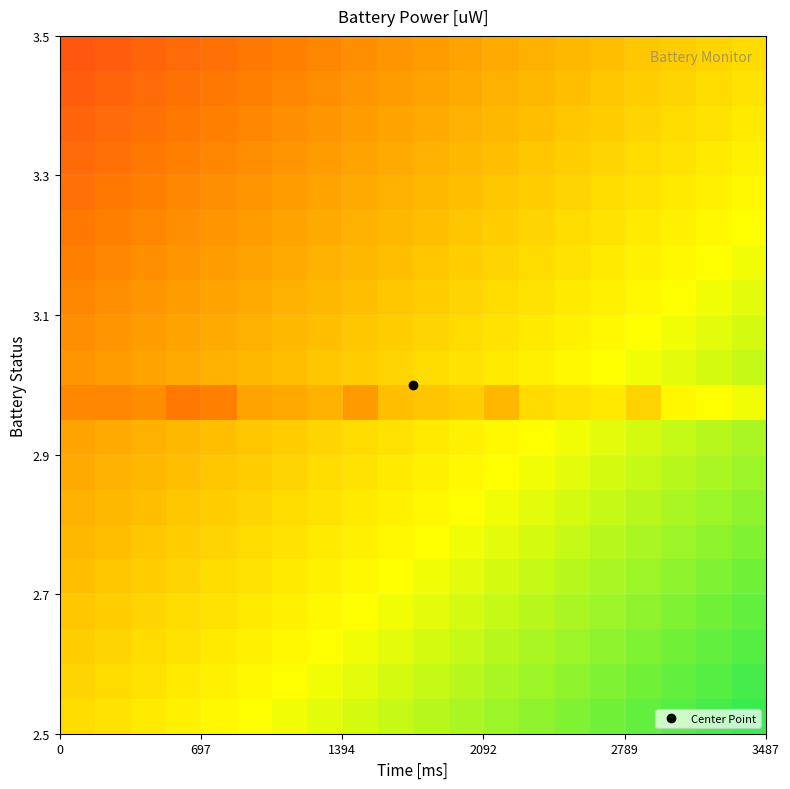

What is the minimum value shown in the chart?

-0.6